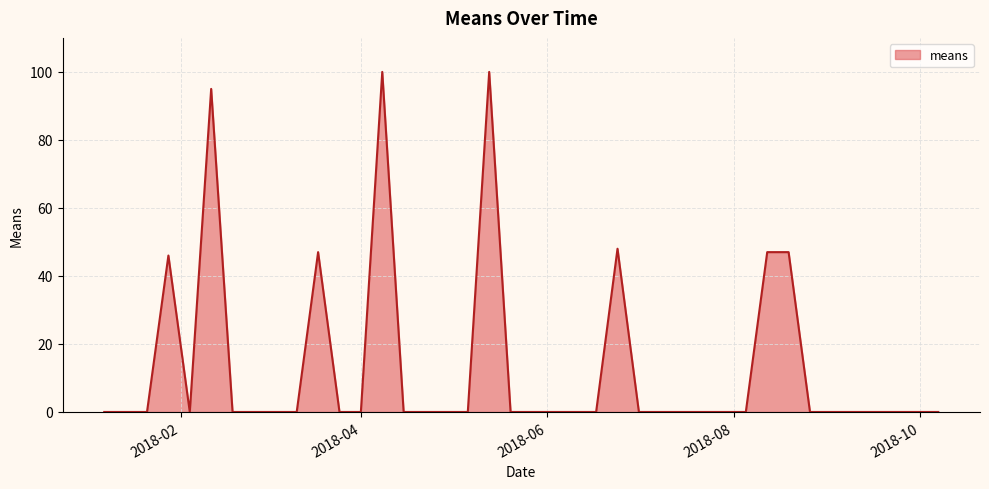

Reading left to right, transcribe all the data shown in this chart.

0	0	0	46	0	95	0	0	0	0	47	0	0	100	0	0	0	0	100	0	0	0	0	0	48	0	0	0	0	0	0	47	47	0	0	0	0	0	0	0